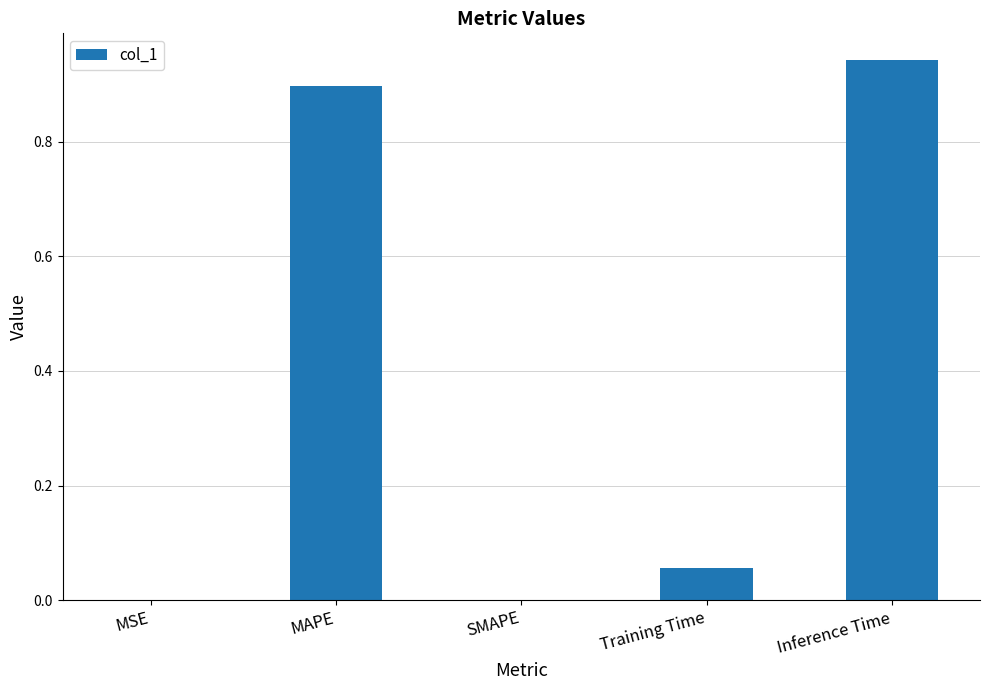

True or false: the data shows 1.6 at Inference Time.

False